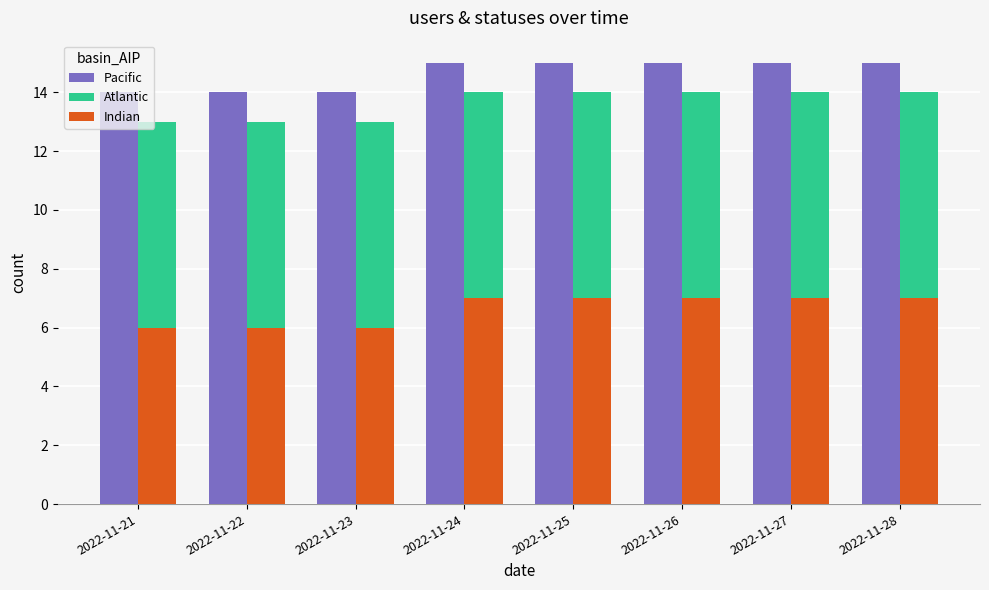

What is the average value of the Indian series?

7